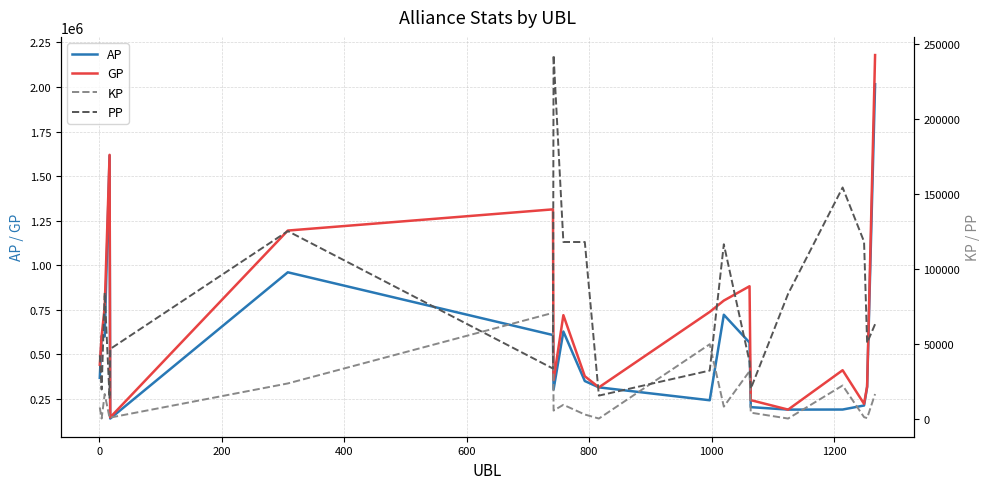

After their last crossing, which series has the higher values: KP or PP?

PP